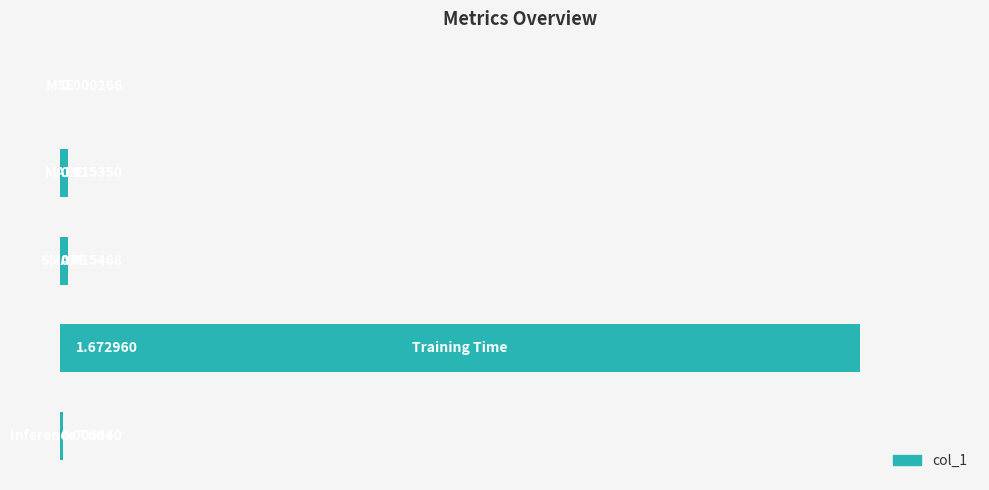

Are the bars horizontal?

Yes